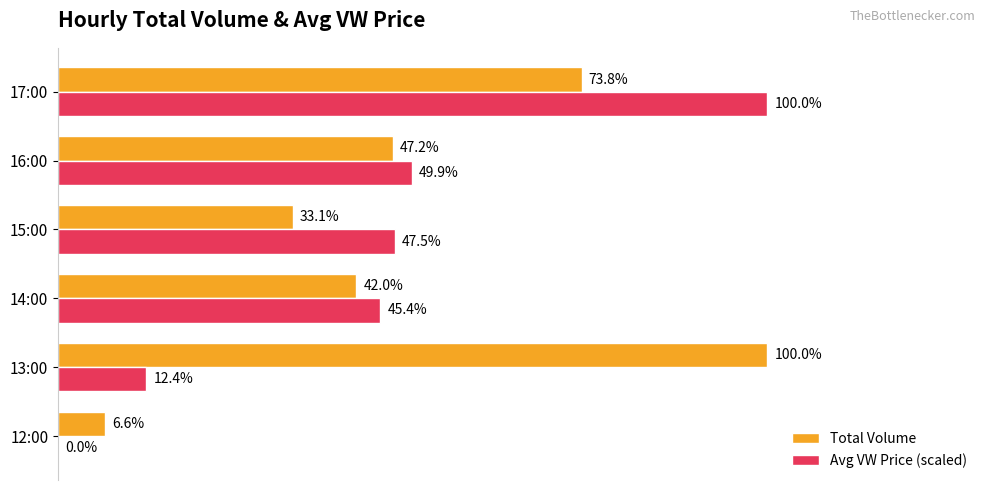

Which series has the largest total across all categories?

Total Volume